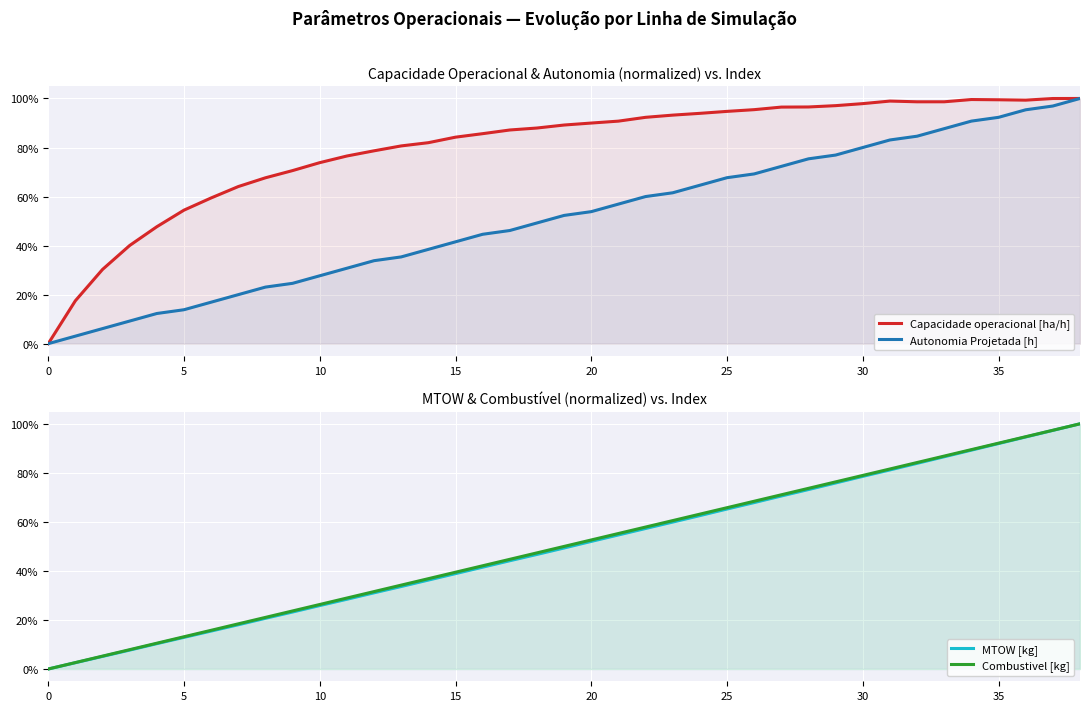

Between 5 and 15, which series saw the biggest shift?

Capacidade operacional [ha/h]